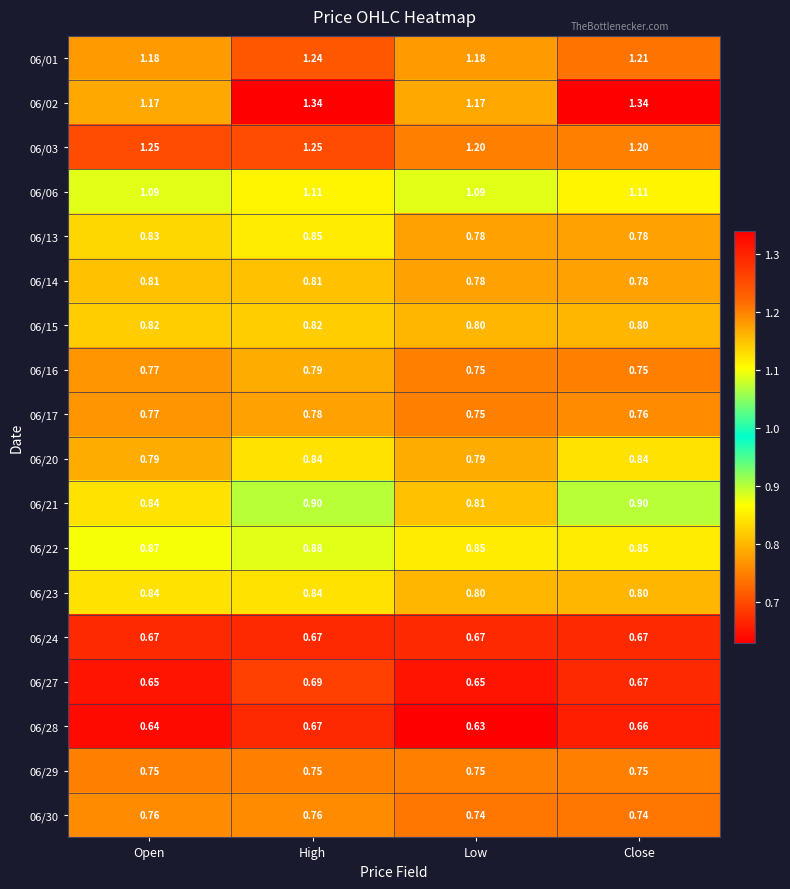

Is the value of 06/23 at High greater than the value of 06/13 at High?

No